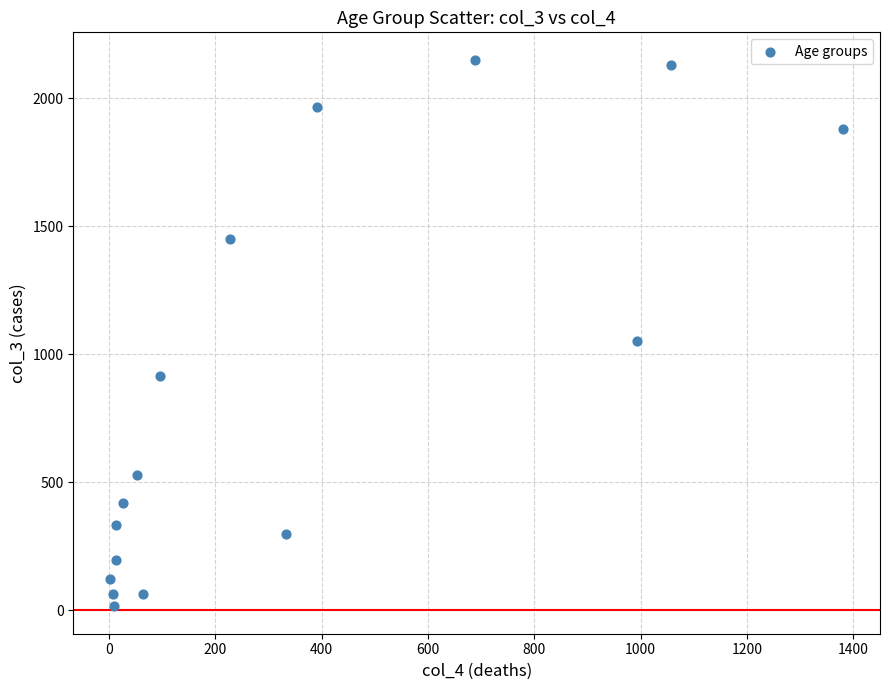

What is the range of X values (max minus min)?

1379